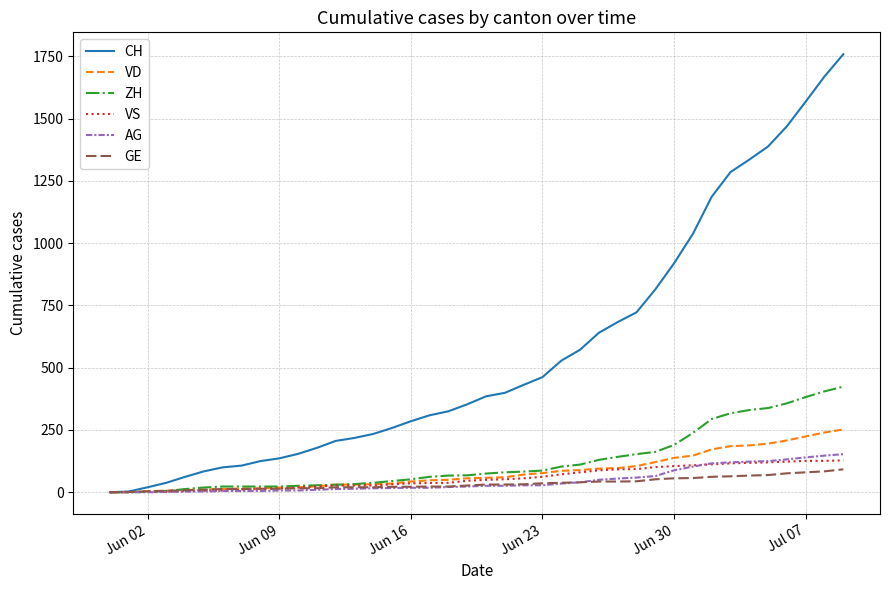

What is the greatest value displayed?

1758